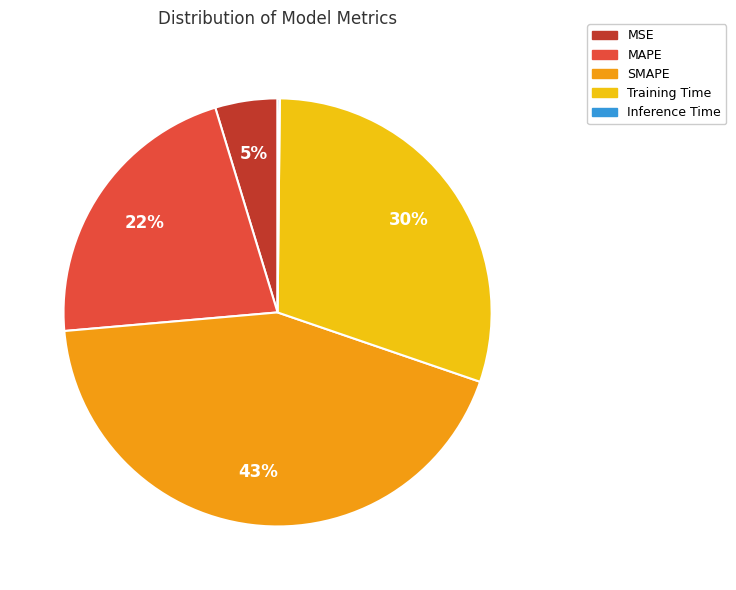

Does any single category account for the majority?

No